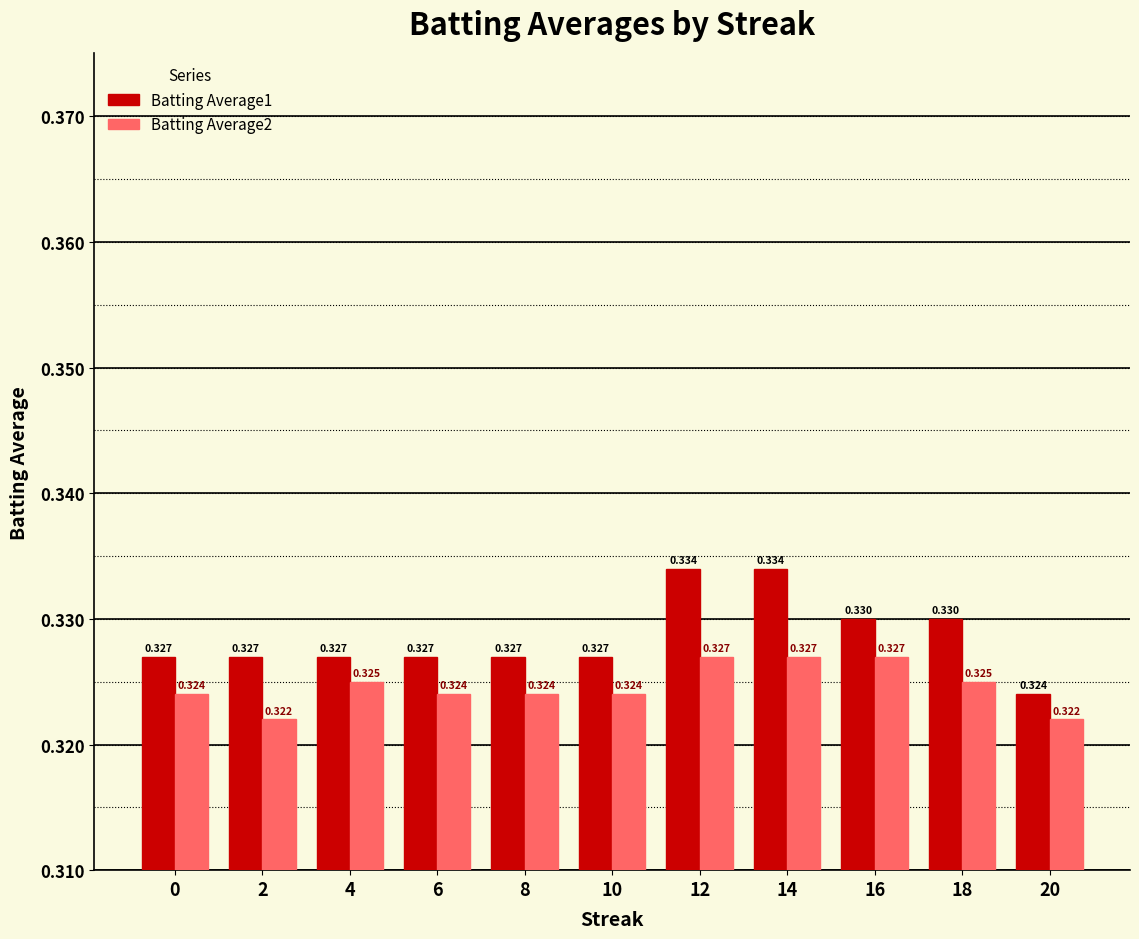

Which series has the largest total across all categories?

Batting Average1